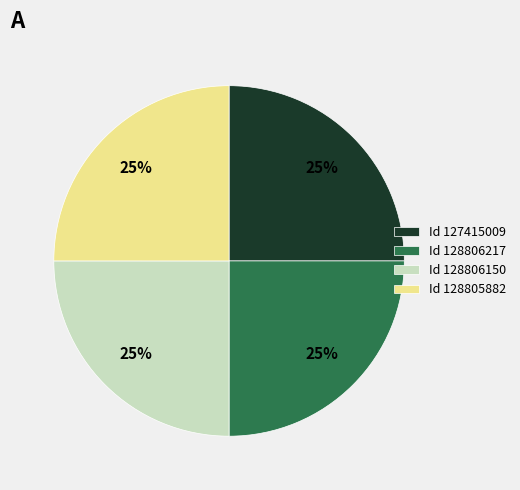

Approximately how many times larger is the value at Id 127415009 compared to Id 128806217?

1.0